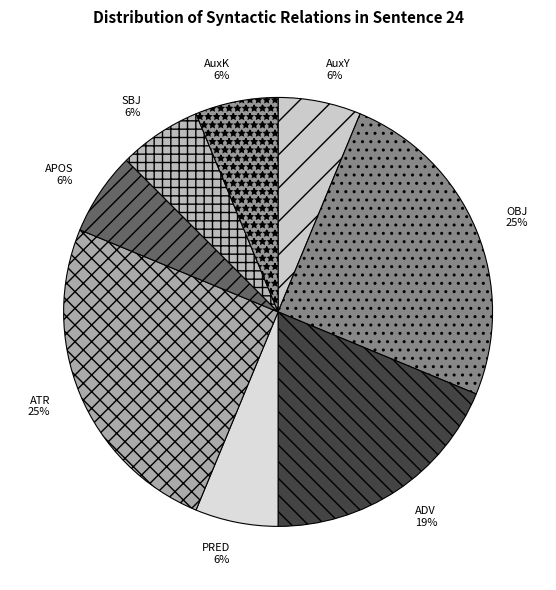

Combined, do AuxY and OBJ account for over 50%?

No